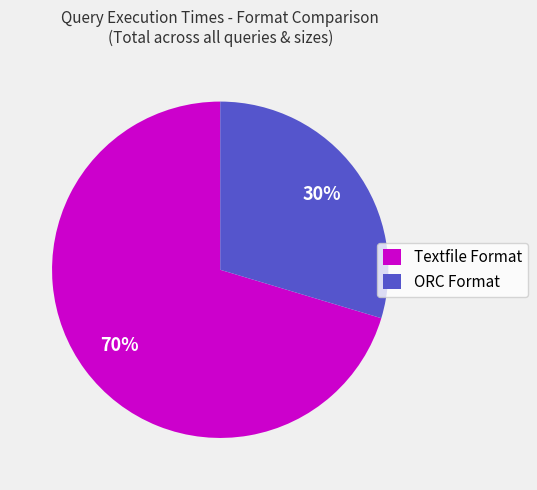

Rank the categories by value from highest to lowest.

Textfile Format, ORC Format